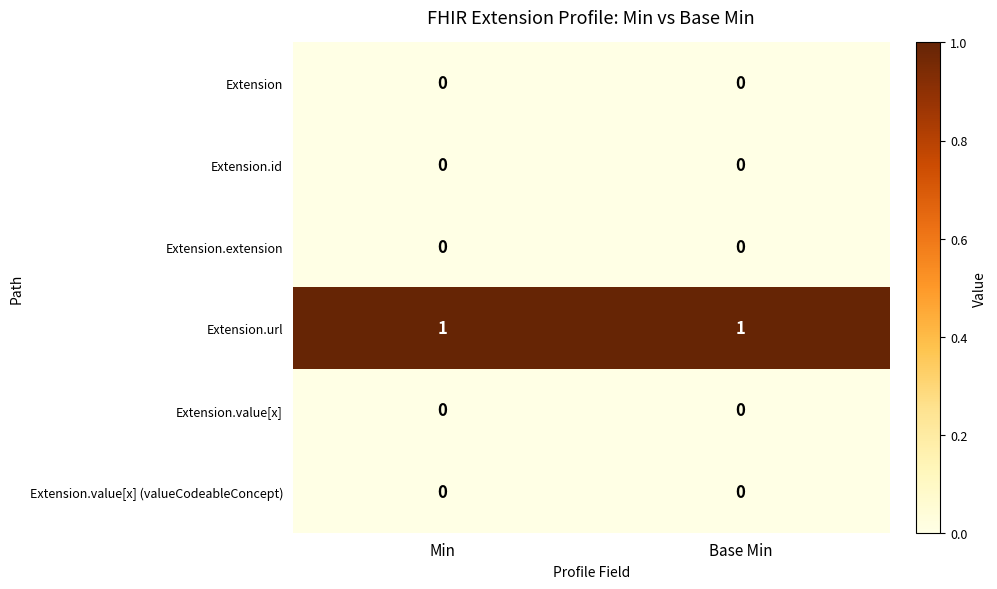

The value of Extension.extension at Base Min is 0. True or false?

True